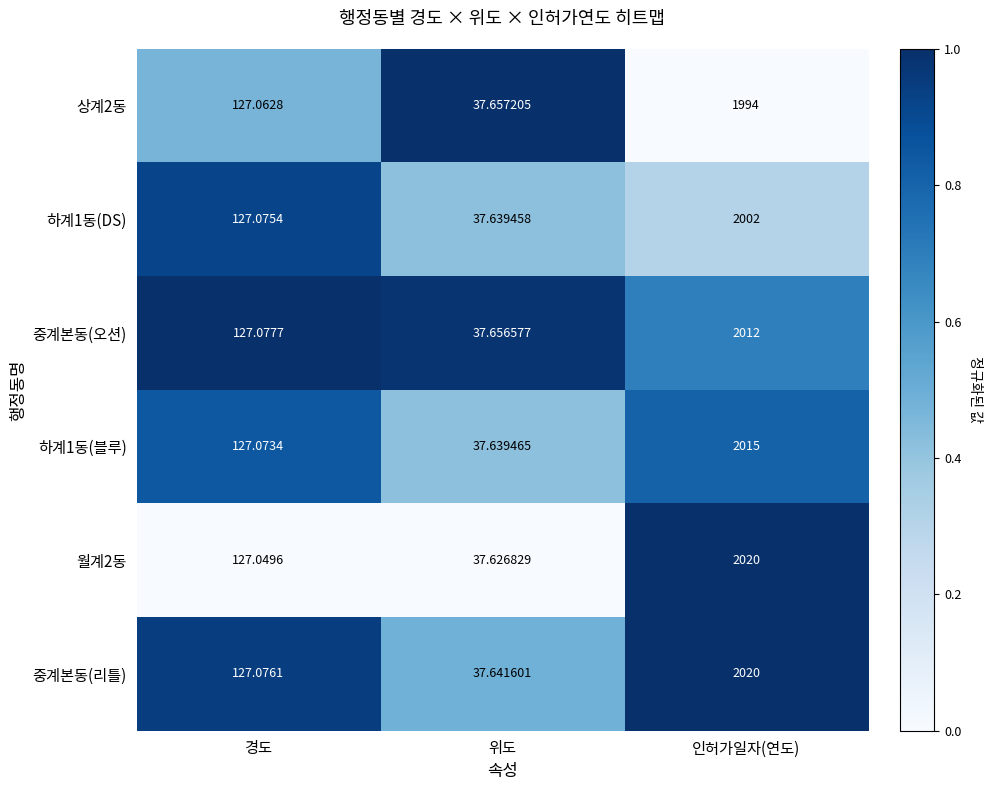

At which label does 중계본동(오션) first exceed 127?

경도